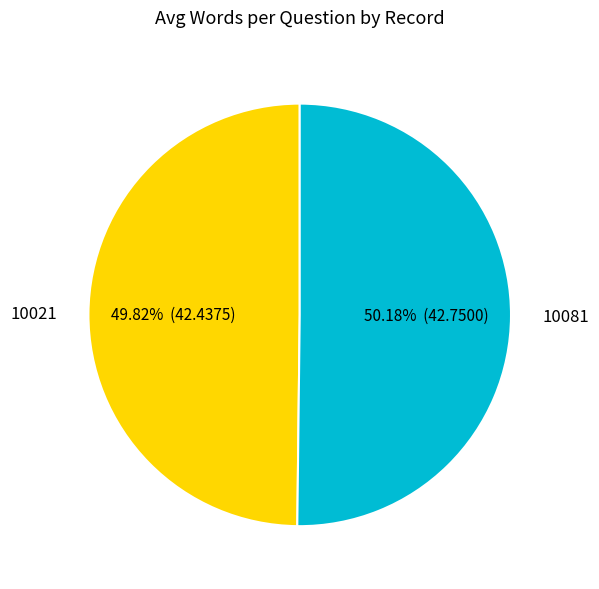

What percentage is the 10021 slice, to the nearest percent?

50%